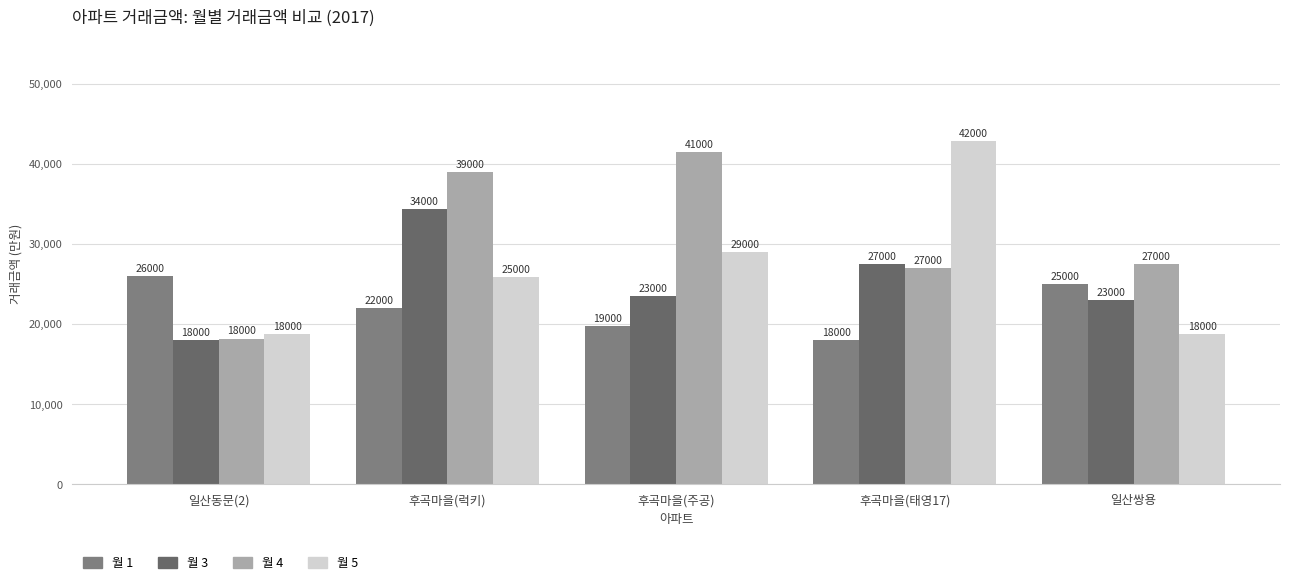

How many values in the 월 4 series are below 27500?

2